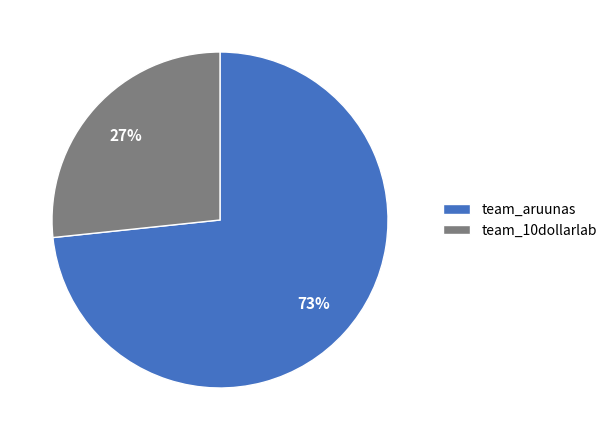

What percentage is the team_10dollarlab slice, to the nearest percent?

27%